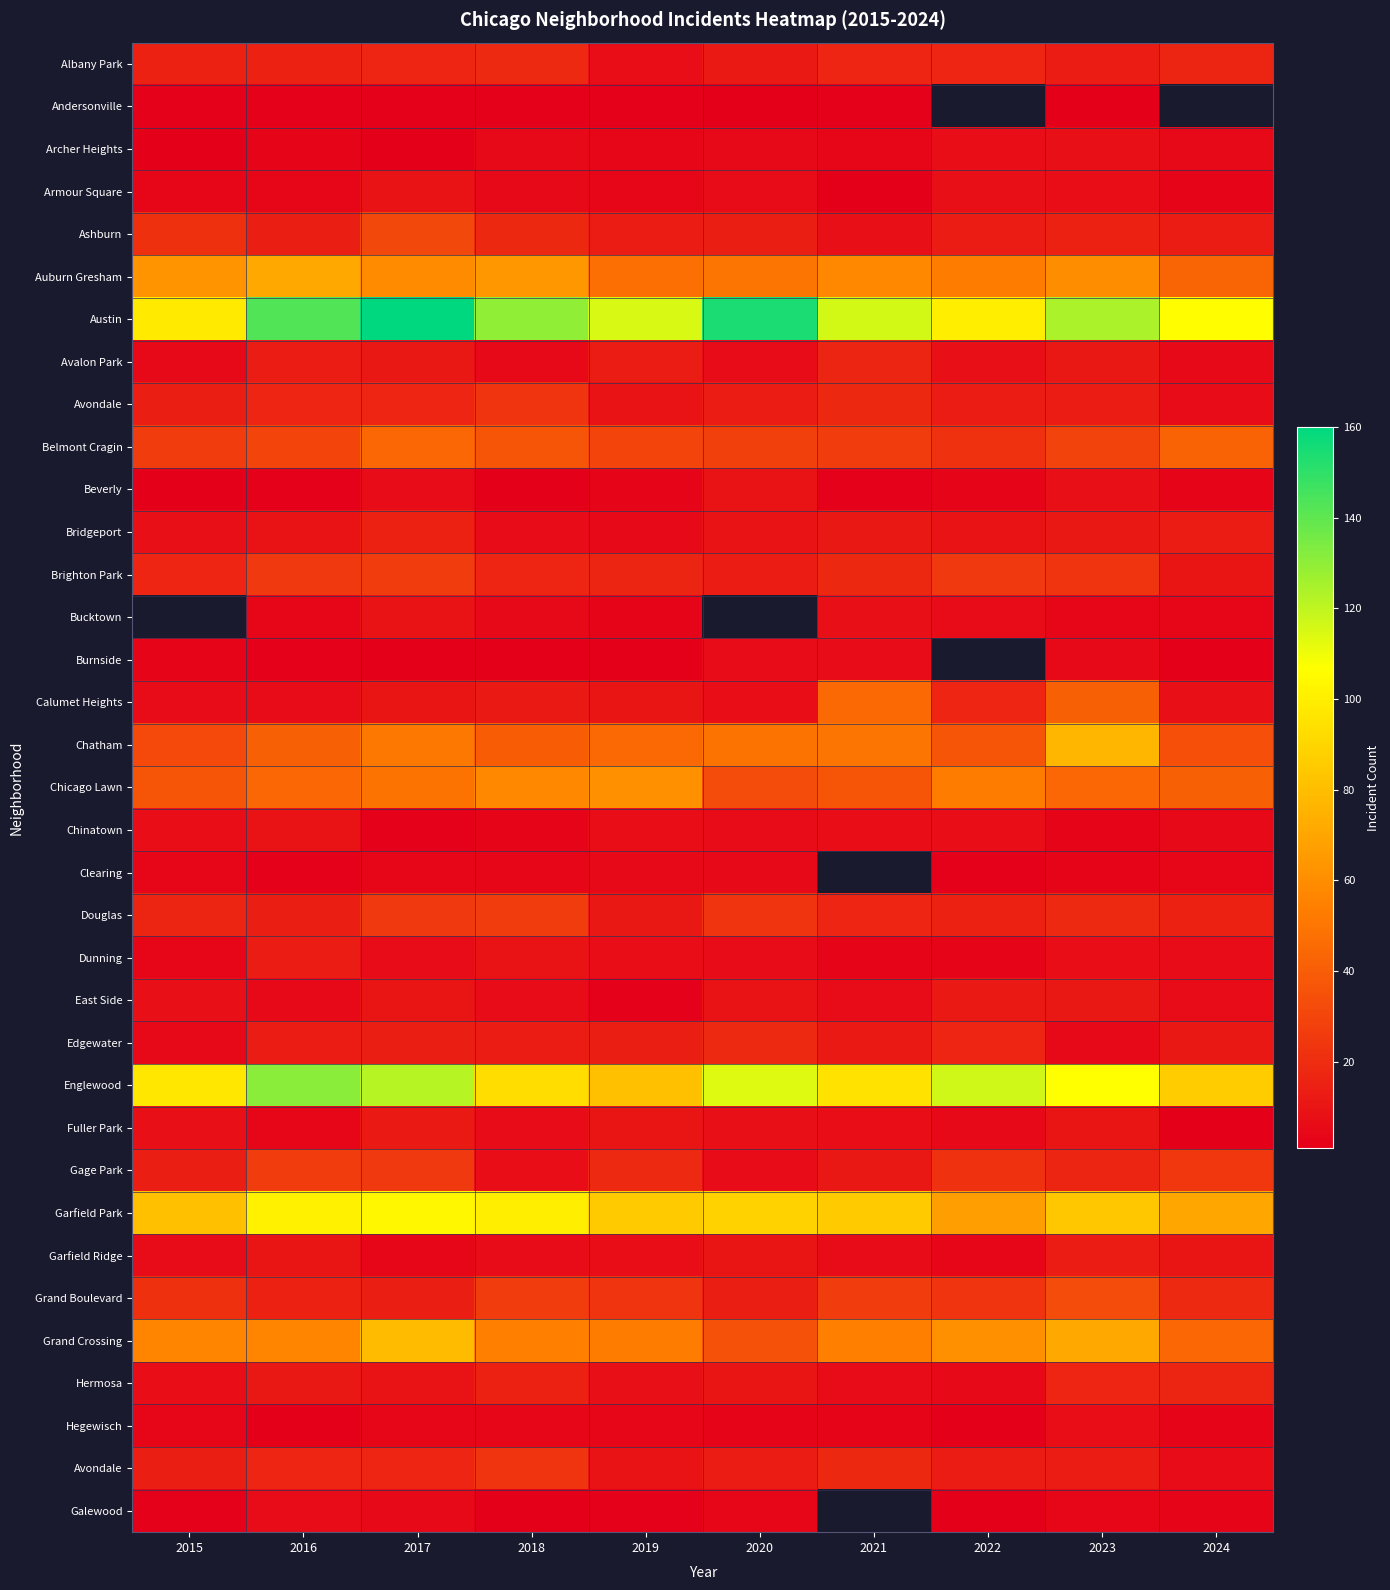

What is the difference between the highest and lowest values at 2016?

142.0